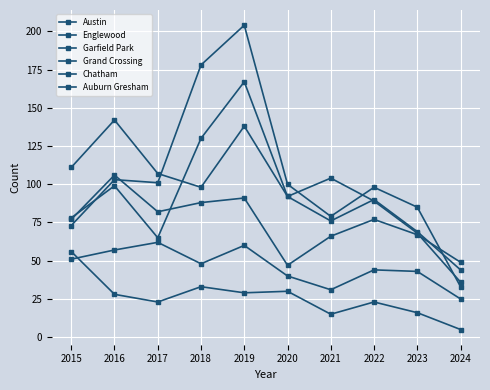

How many interior local peaks does the Garfield Park series have?

3